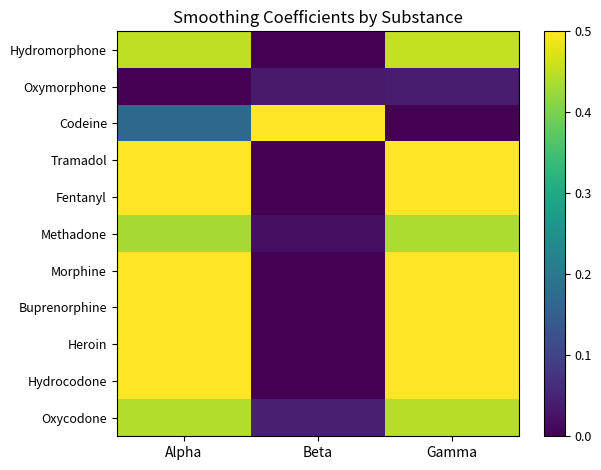

Reading left to right, list all the values displayed in this chart.

Hydromorphone: Alpha=0.5	Beta=0.0	Gamma=0.5
Oxymorphone: Alpha=0.0	Beta=0.0	Gamma=0.0
Codeine: Alpha=0.2	Beta=0.5	Gamma=0.0
Tramadol: Alpha=0.5	Beta=0.0	Gamma=0.5
Fentanyl: Alpha=0.5	Beta=0.0	Gamma=0.5
Methadone: Alpha=0.4	Beta=0.0	Gamma=0.4
Morphine: Alpha=0.5	Beta=0.0	Gamma=0.5
Buprenorphine: Alpha=0.5	Beta=0.0	Gamma=0.5
Heroin: Alpha=0.5	Beta=0.0	Gamma=0.5
Hydrocodone: Alpha=0.5	Beta=0.0	Gamma=0.5
Oxycodone: Alpha=0.4	Beta=0.0	Gamma=0.4